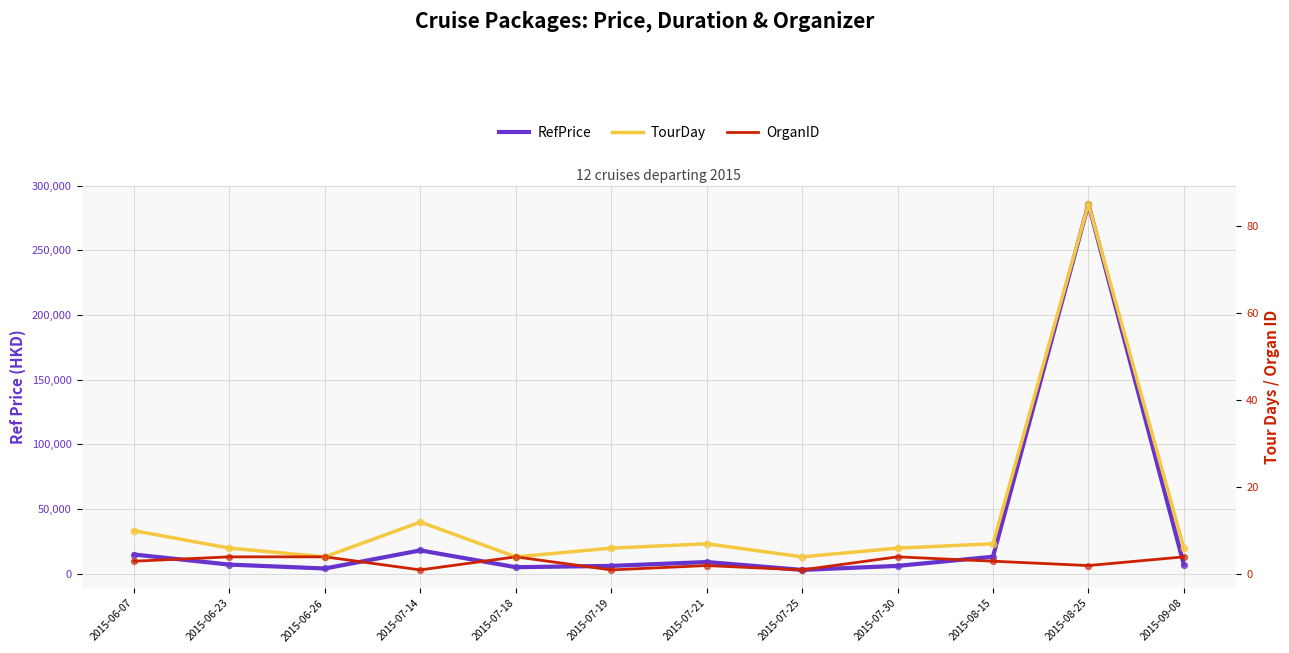

What is the total value across all series at 2015-06-23?

7009